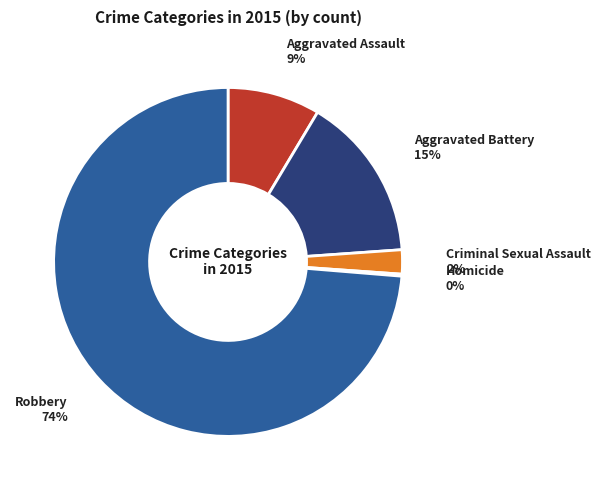

Which has a higher value, Aggravated Battery or Robbery?

Robbery